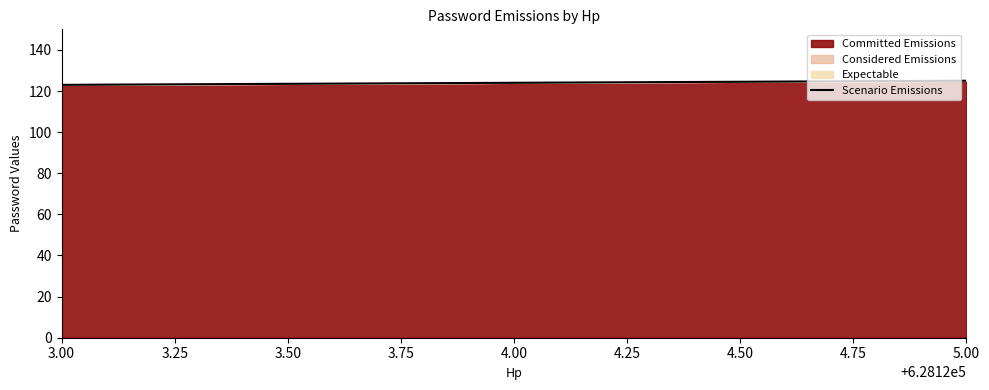

What is the change in value from 3.00 to 4.00?

+1